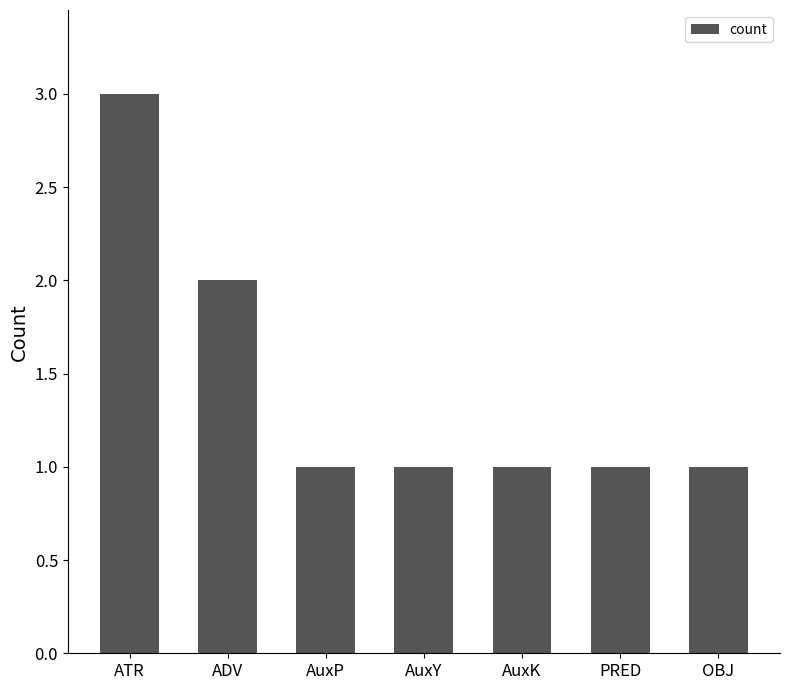

What is the greatest value displayed?

3